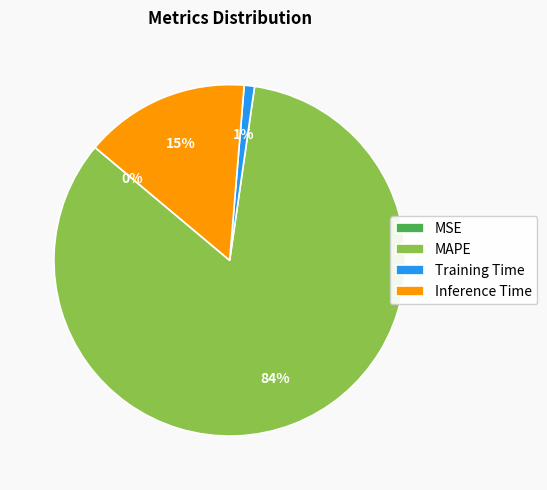

True or false: MAPE accounts for 84% of the total.

True